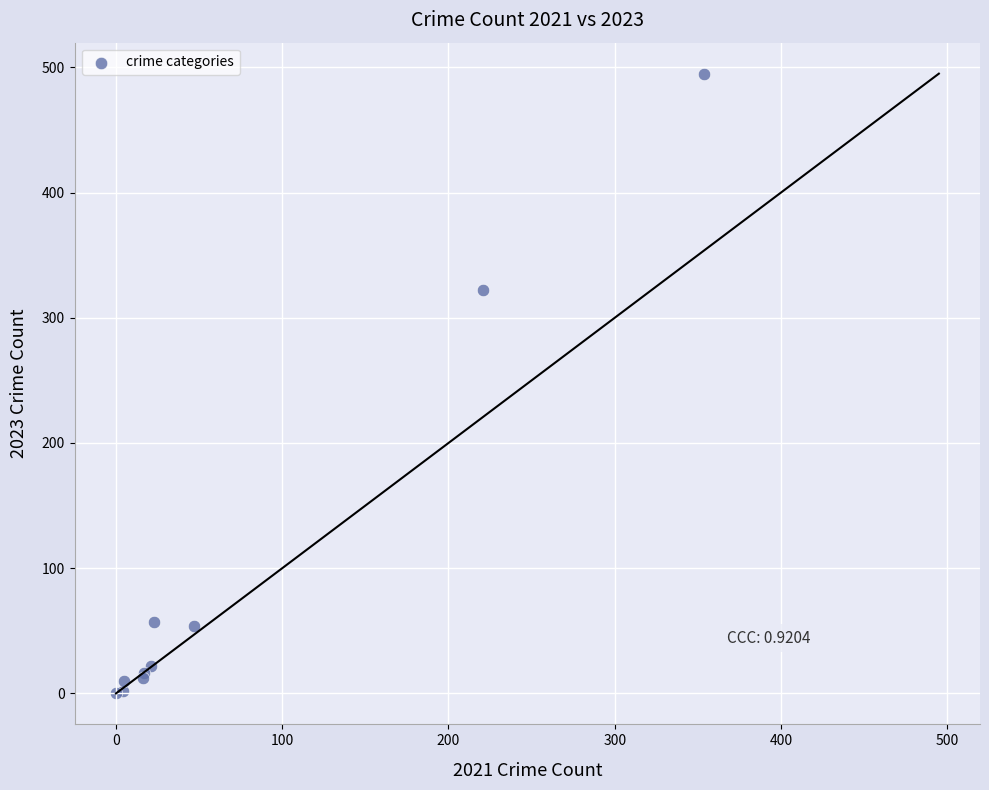

What Y value in the scatter plot is closest to 247?

322